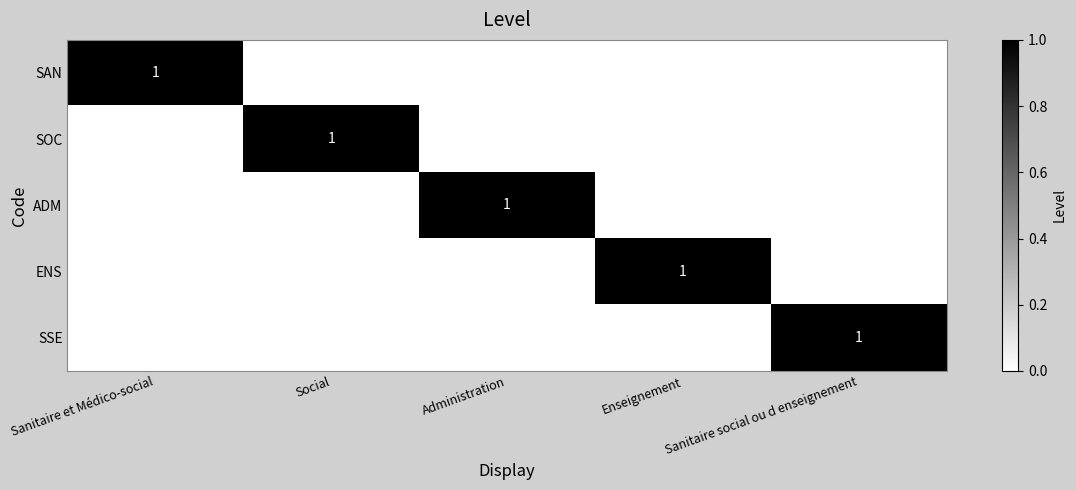

Which series changed the most between Social and Enseignement?

SOC